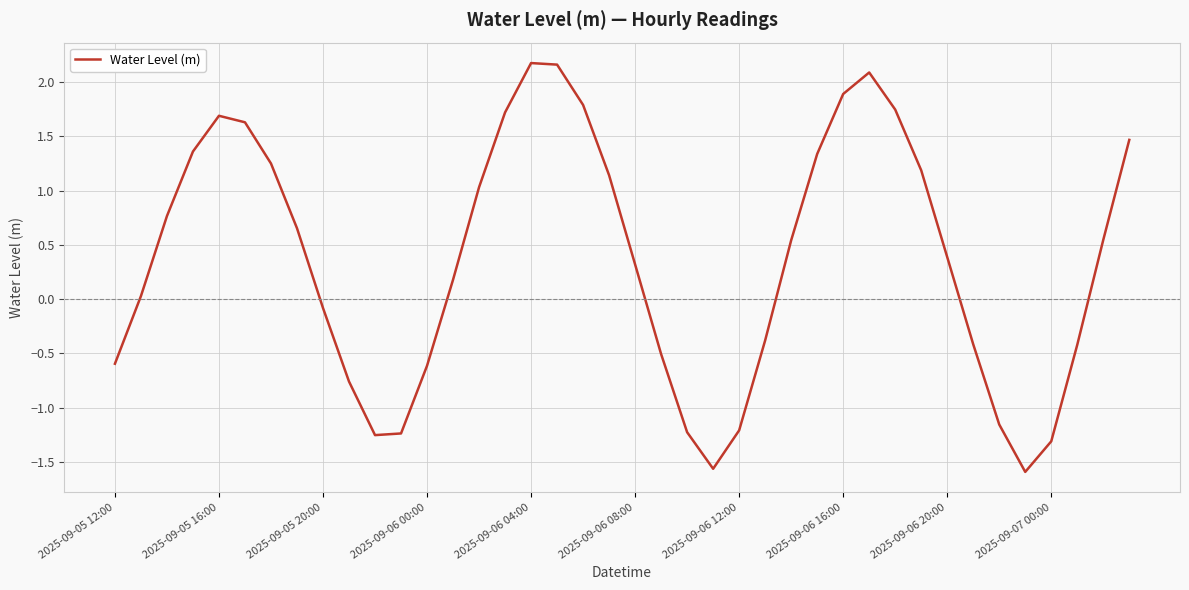

How many values exceed 0?

24